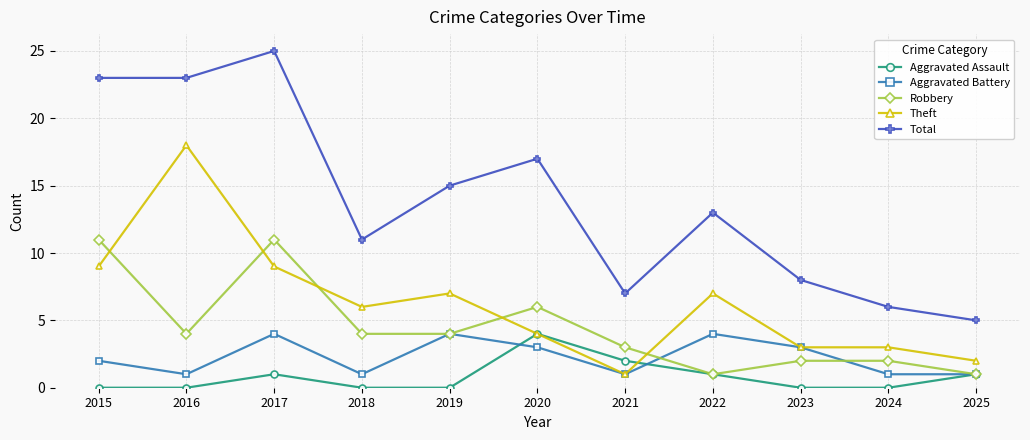

At which category does Aggravated Battery reach its first local peak?

2017